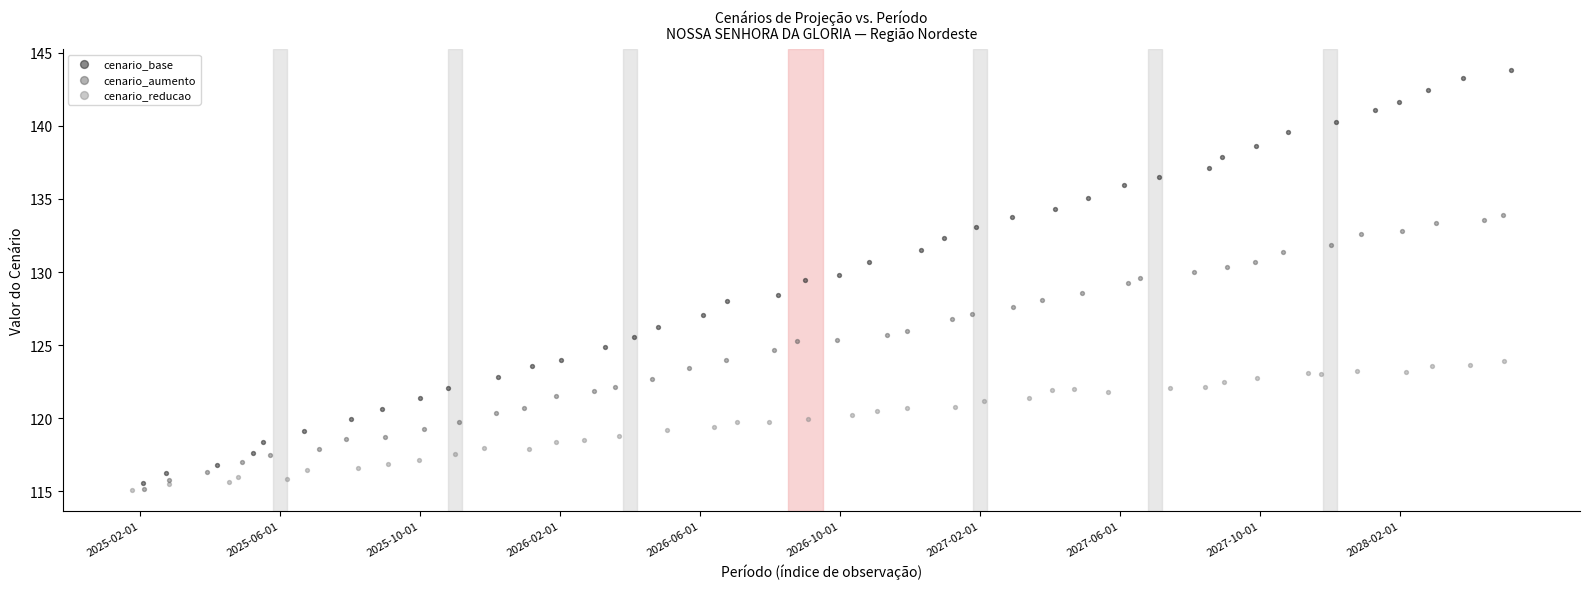

Which series contains the highest Y value?

cenario_base